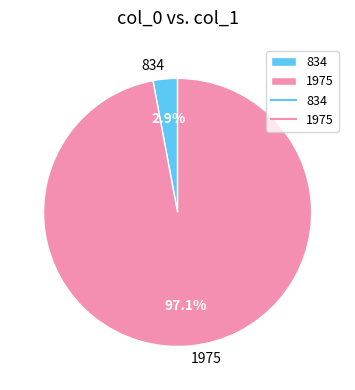

To the nearest percent, what is the average slice percentage?

50%